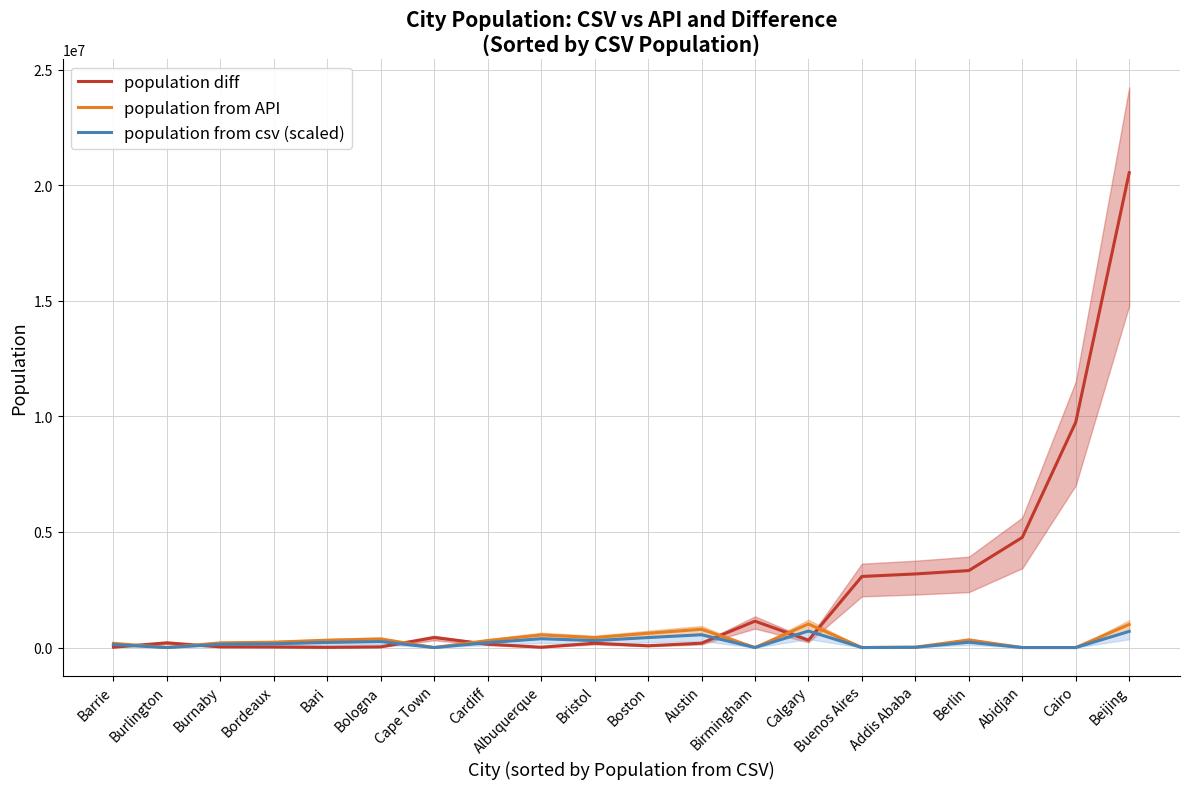

Between Albuquerque and Beijing, which series saw the biggest shift?

population diff